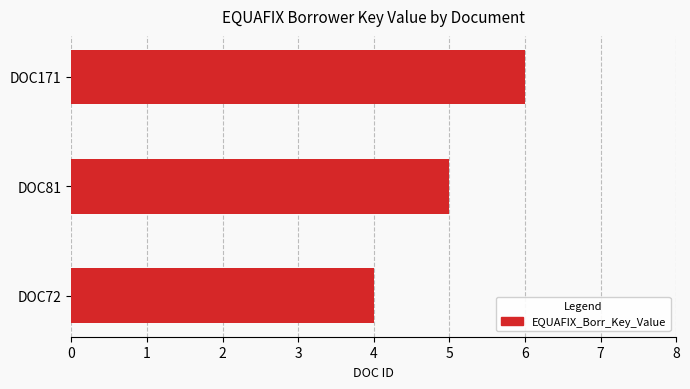

What is the ratio of the value at DOC72 to the value at DOC81?

0.8